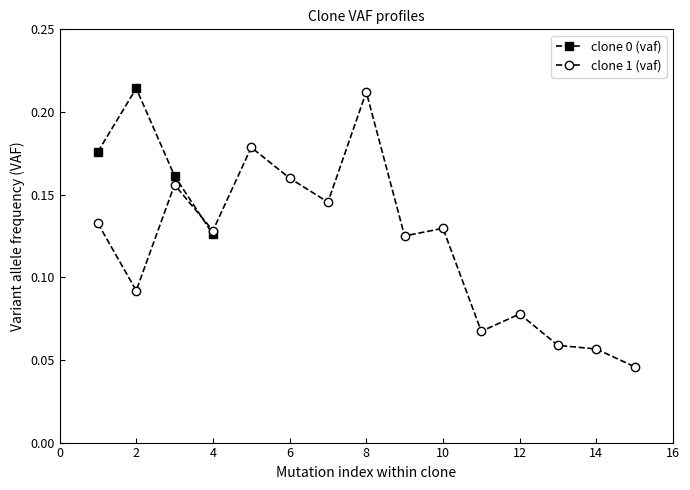

Count the clone 0 (vaf) values in the range 0 to 1.

4